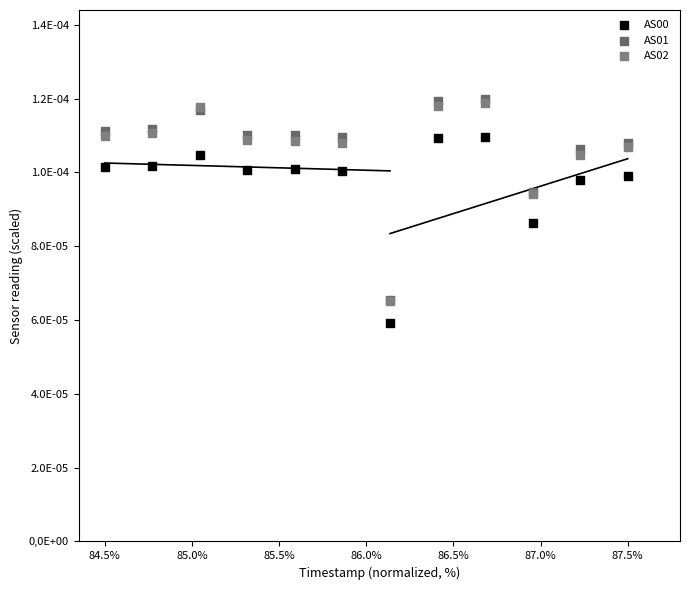

What are all the series names shown in the legend?

AS00, AS01, AS02